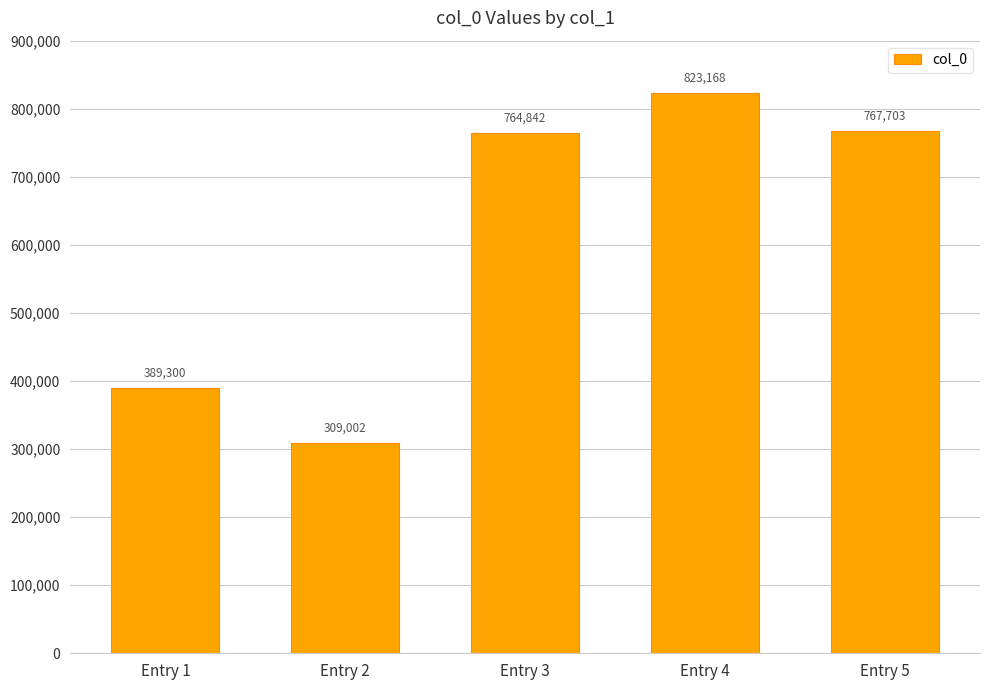

Reading left to right, what are all the values shown in this chart?

Entry 1=389300	Entry 2=309002	Entry 3=764842	Entry 4=823168	Entry 5=767703